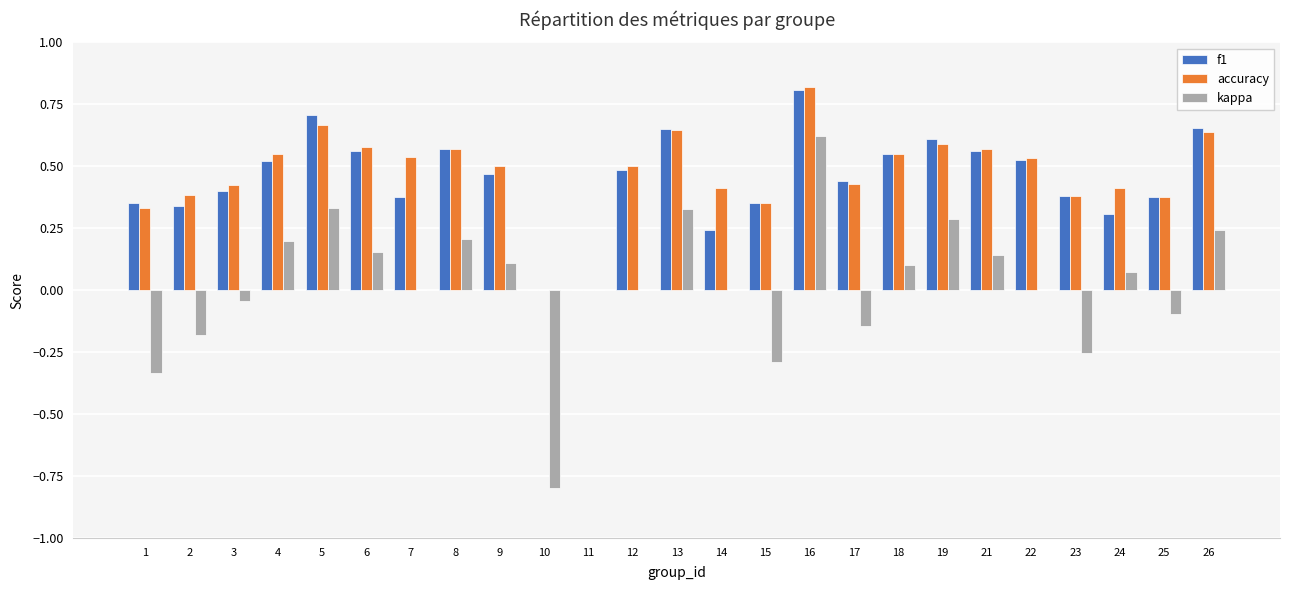

Which series has the largest range (max minus min)?

kappa